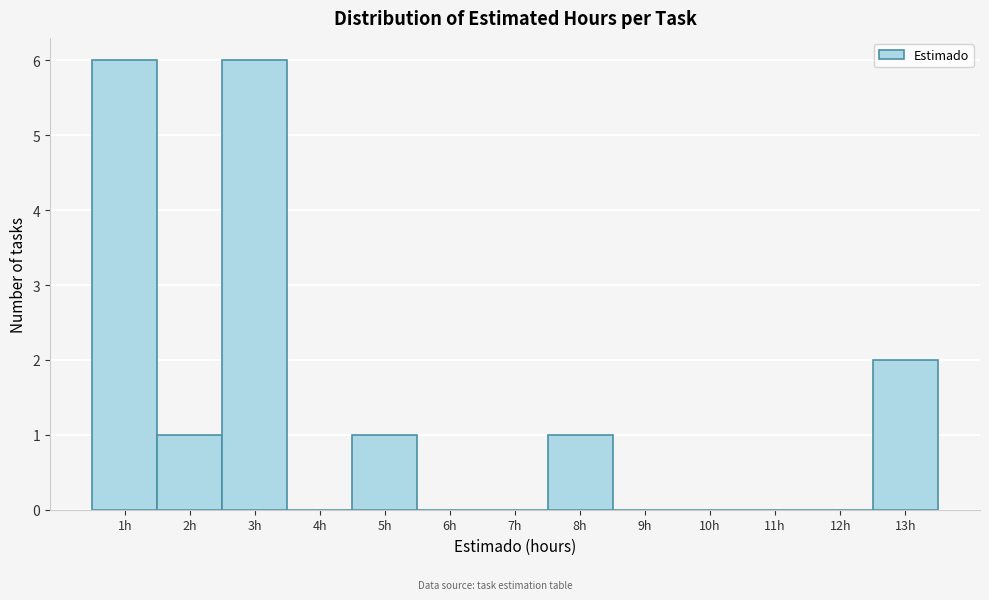

How tall is the bar that spans 1.5 to 2.5 on the x-axis? The values are not printed on the chart, so give them approximately, as read against the axis.

1